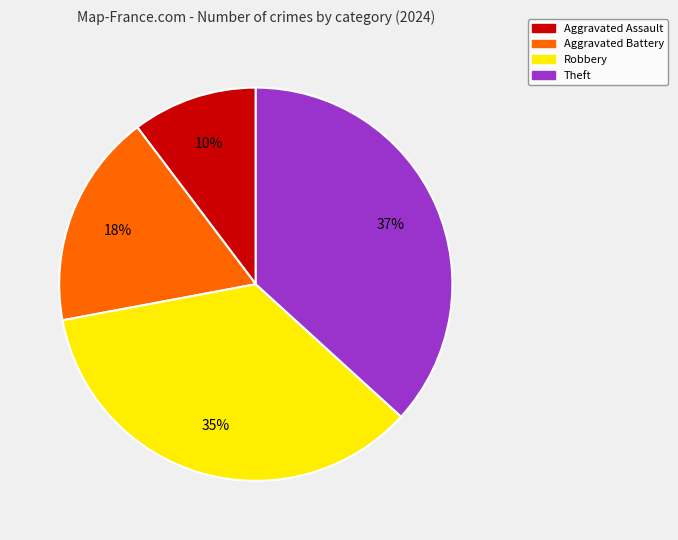

Which has a higher value, Aggravated Battery or Robbery?

Robbery